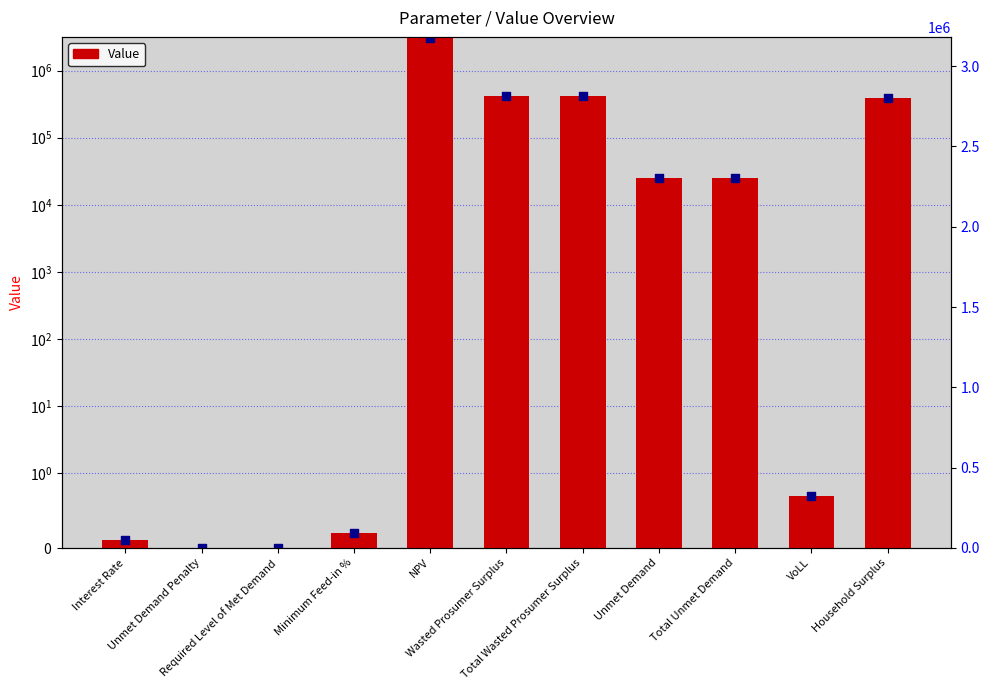

Between Minimum Feed-in % and NPV, which is larger?

NPV